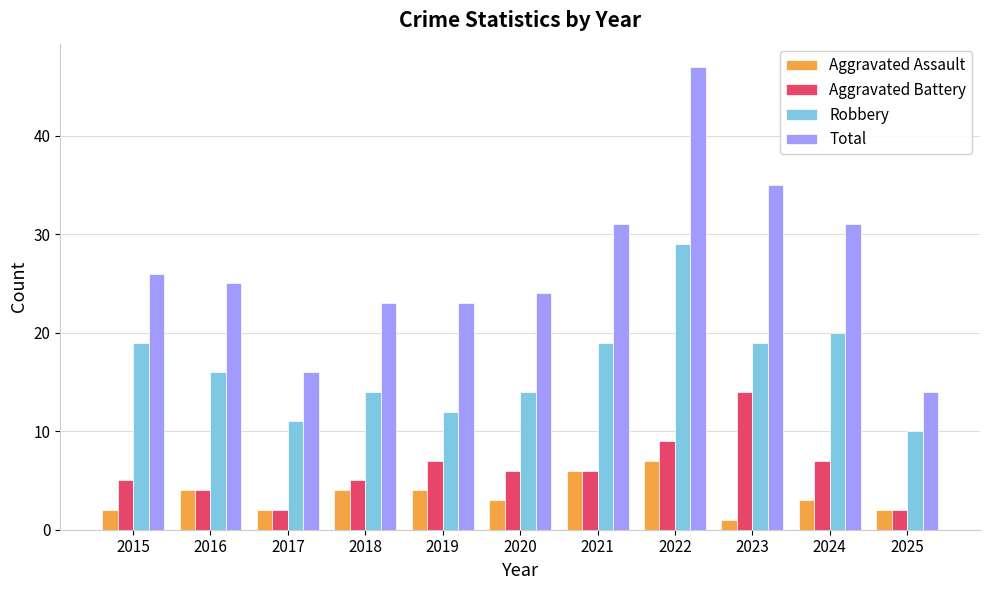

How many series are shown in this chart?

4